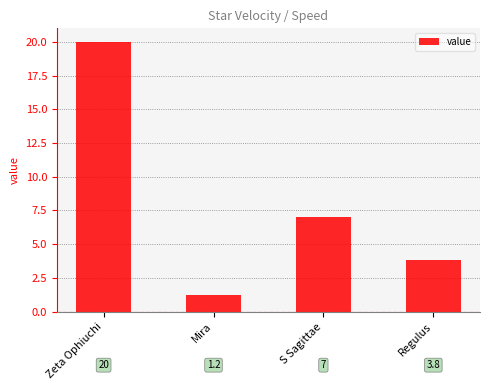

What is the smallest value displayed?

1.2